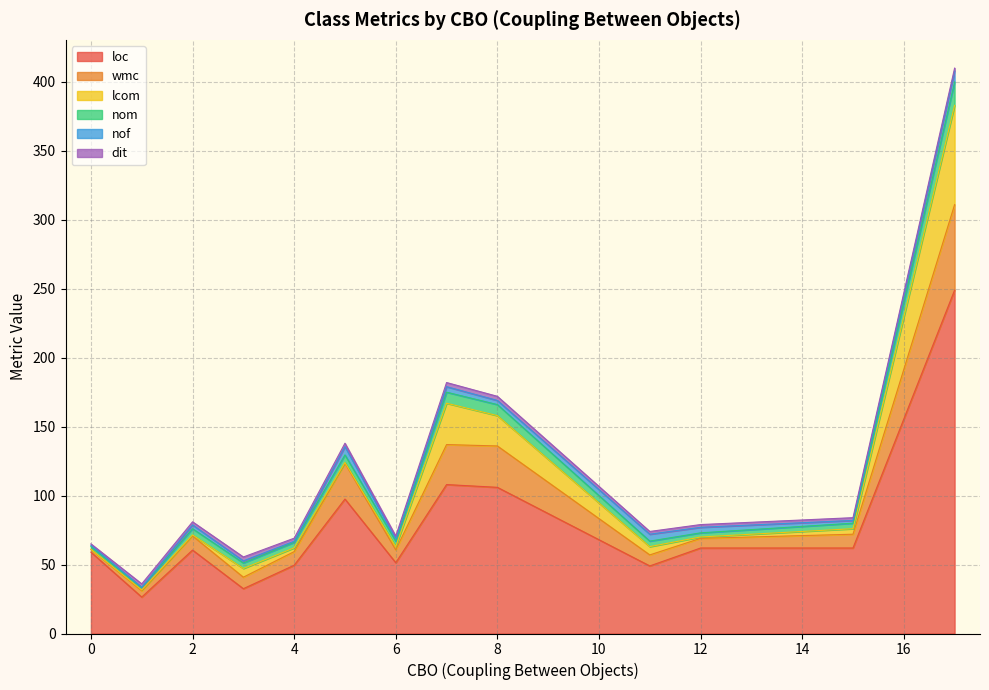

Does the chart have visible grid lines?

Yes